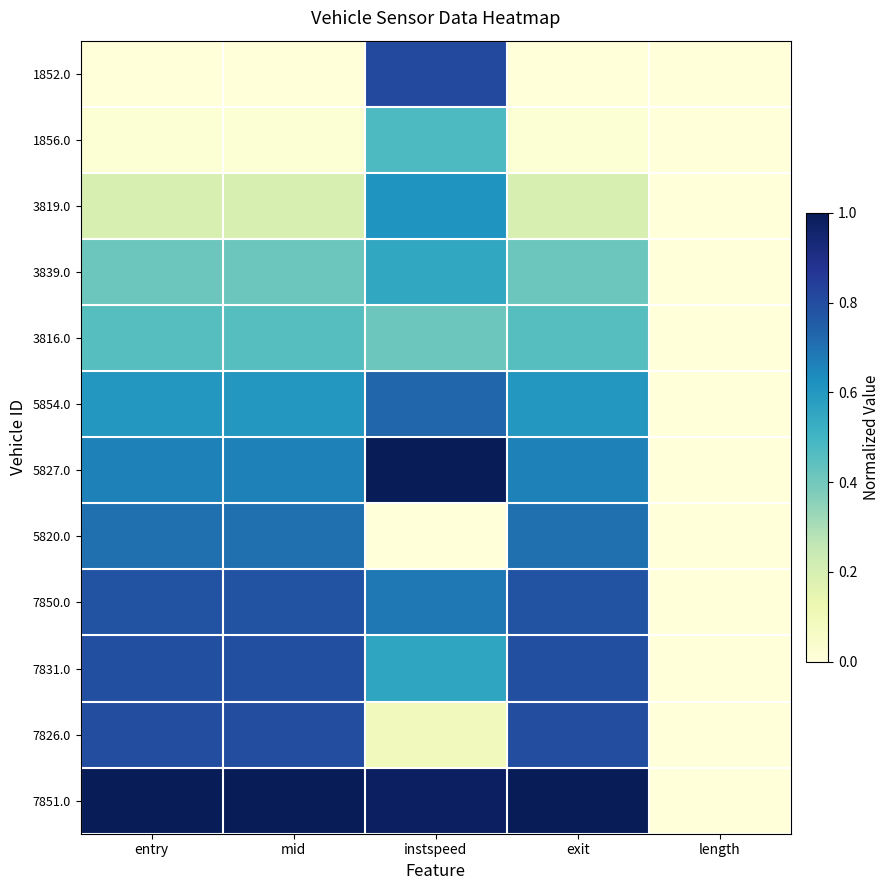

Reading left to right, extract all data points from this chart.

1852.0: entry=0.0	mid=0.0	instspeed=0.8	exit=0.0	length=0.0
1856.0: entry=0.0	mid=0.0	instspeed=0.5	exit=0.0	length=0.0
3819.0: entry=0.2	mid=0.2	instspeed=0.6	exit=0.2	length=0.0
3839.0: entry=0.4	mid=0.4	instspeed=0.5	exit=0.4	length=0.0
3816.0: entry=0.5	mid=0.5	instspeed=0.4	exit=0.5	length=0.0
5854.0: entry=0.6	mid=0.6	instspeed=0.7	exit=0.6	length=0.0
5827.0: entry=0.7	mid=0.7	instspeed=1.0	exit=0.7	length=0.0
5820.0: entry=0.7	mid=0.7	instspeed=0.0	exit=0.7	length=0.0
7850.0: entry=0.8	mid=0.8	instspeed=0.7	exit=0.8	length=0.0
7831.0: entry=0.8	mid=0.8	instspeed=0.6	exit=0.8	length=0.0
7826.0: entry=0.8	mid=0.8	instspeed=0.1	exit=0.8	length=0.0
7851.0: entry=1.0	mid=1.0	instspeed=1.0	exit=1.0	length=0.0